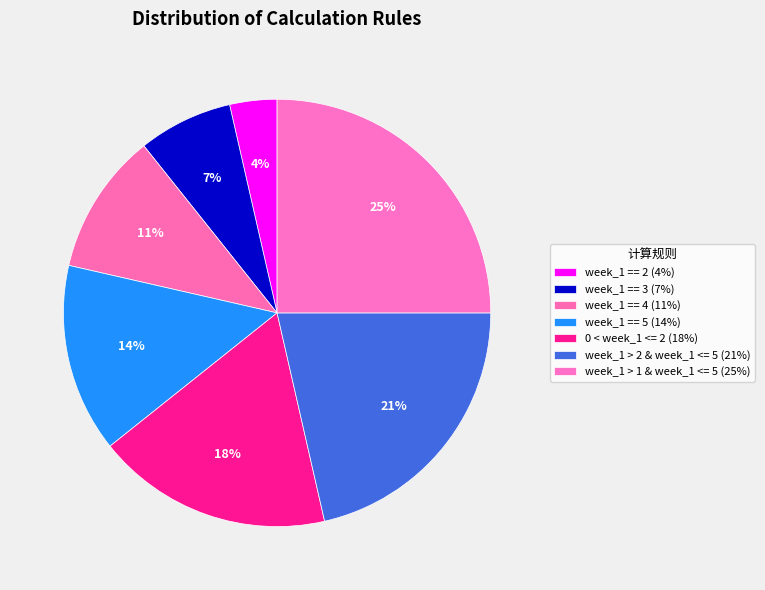

To the nearest percent, what is the combined percentage of week_1 == 2 and week_1 > 2 & week_1 <= 5?

25%